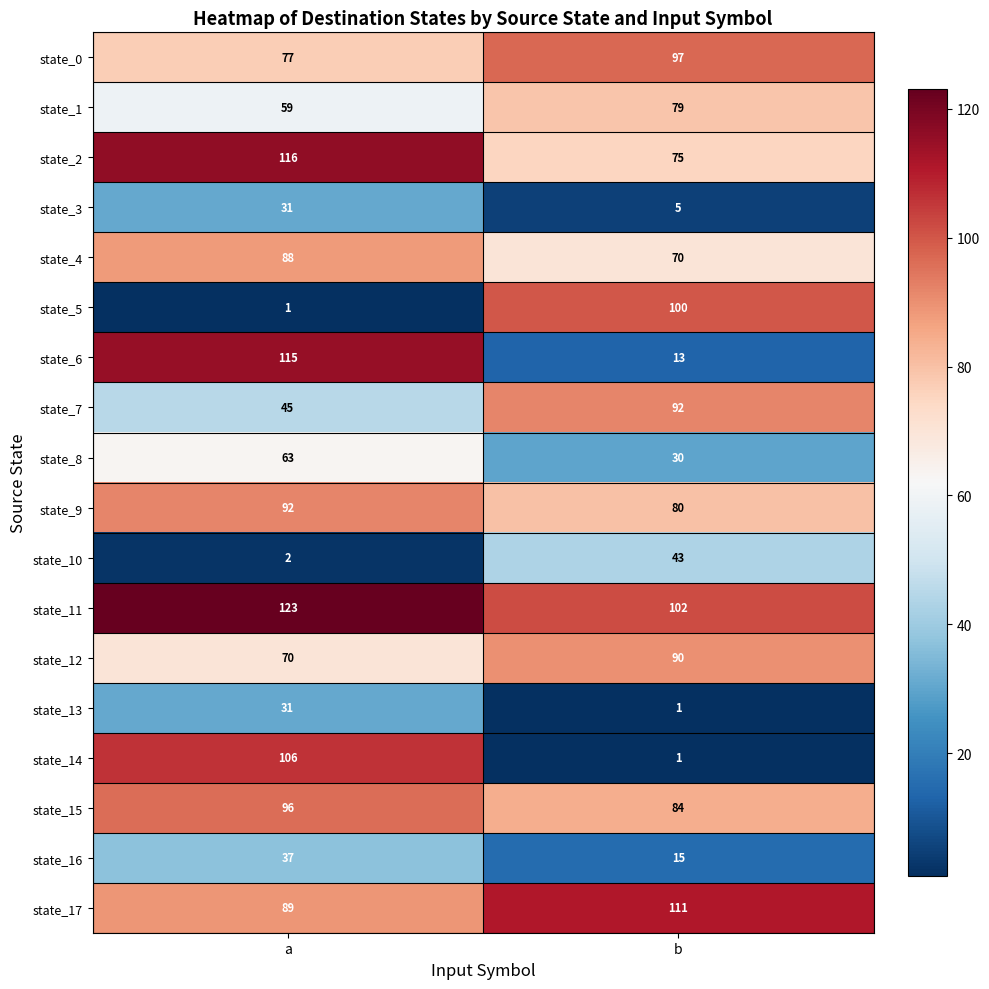

The value of state_10 at b is 43. True or false?

True